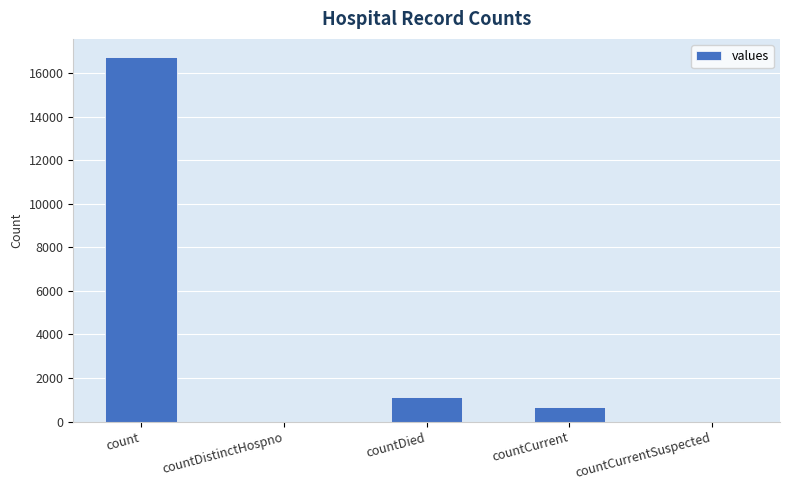

What is the maximum value shown in the chart?

16729